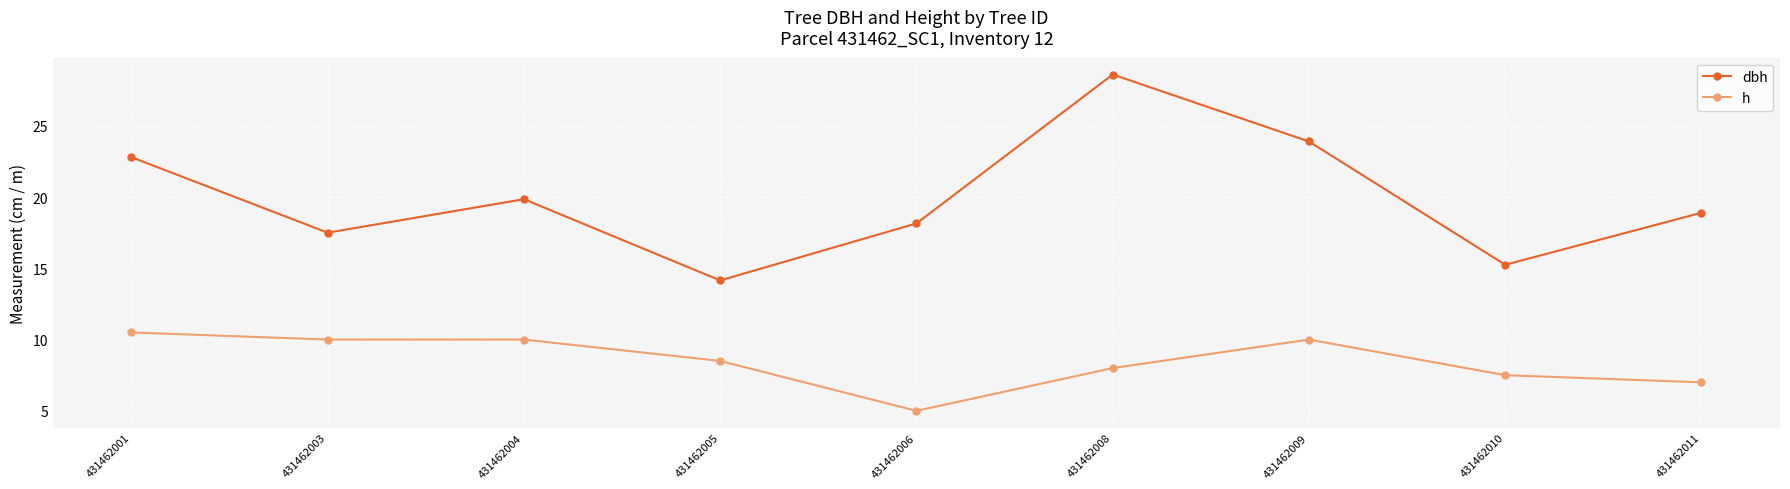

True or false: h and dbh cross at least once.

False